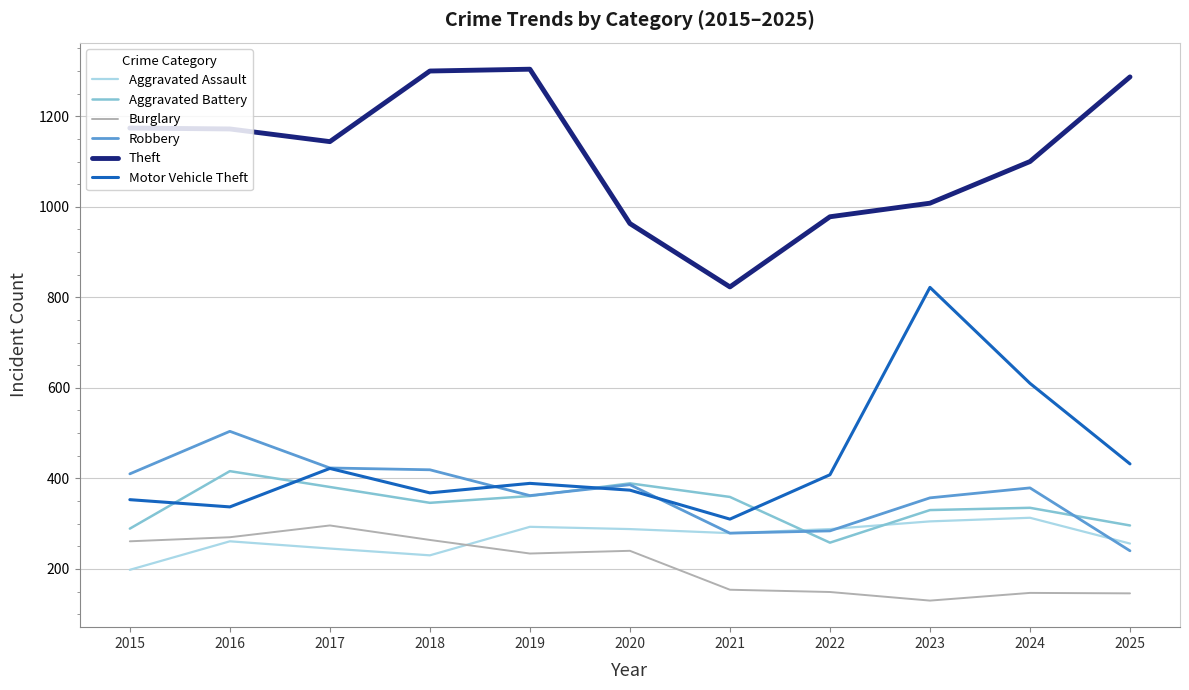

What is the spread (max minus min) of values at 2019?

1070